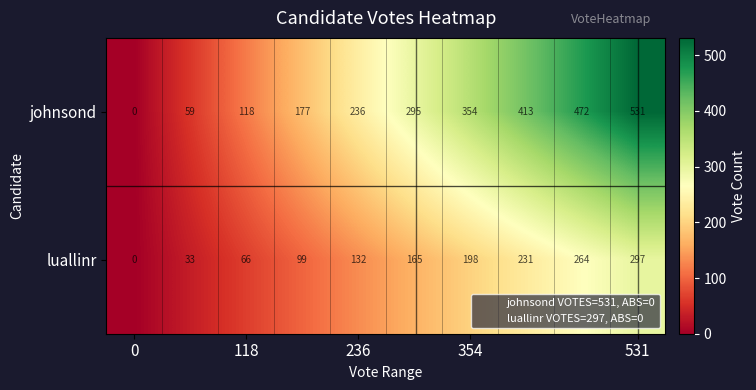

What is the difference between the maximum and minimum values in the johnsond series?

531